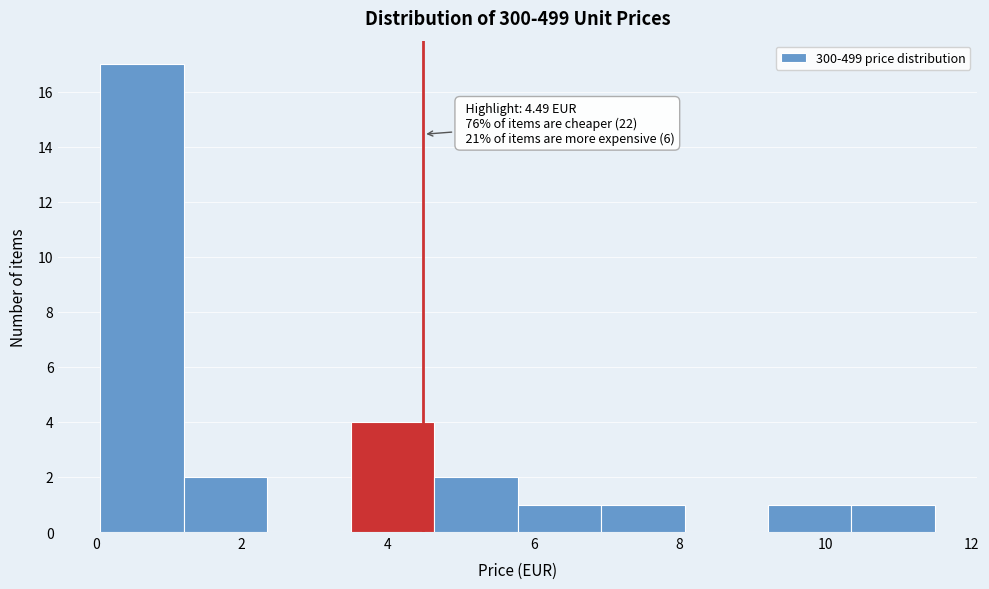

Which range on the x-axis has the tallest bar?

0.0 to 1.2